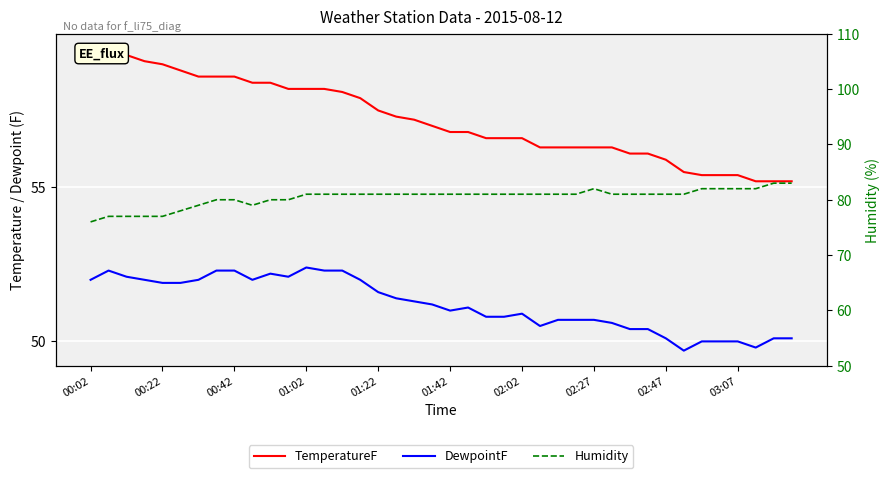

What is the average value of the TemperatureF series?

57.2